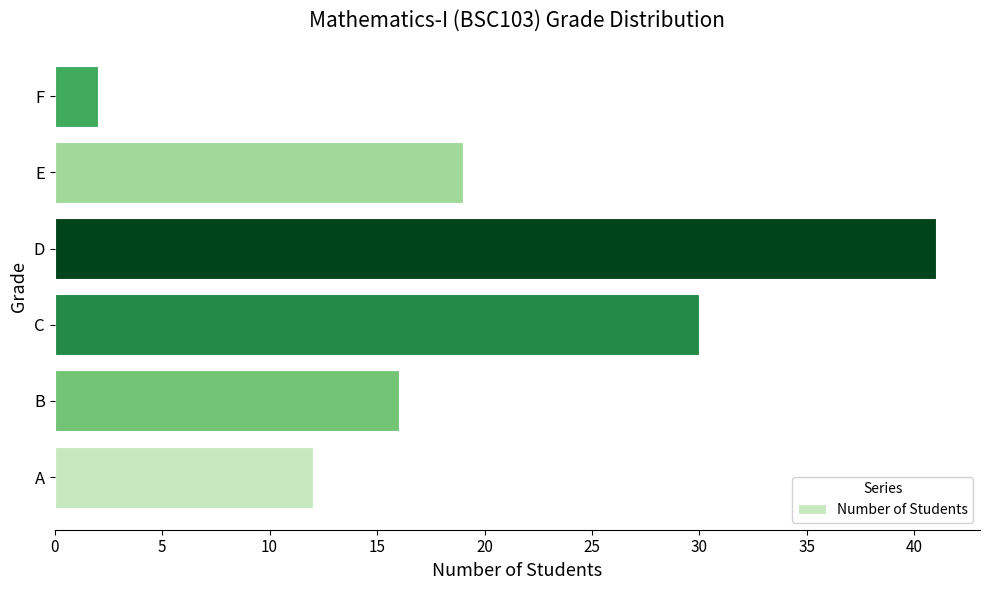

At which category does the chart reach its peak across all series?

D